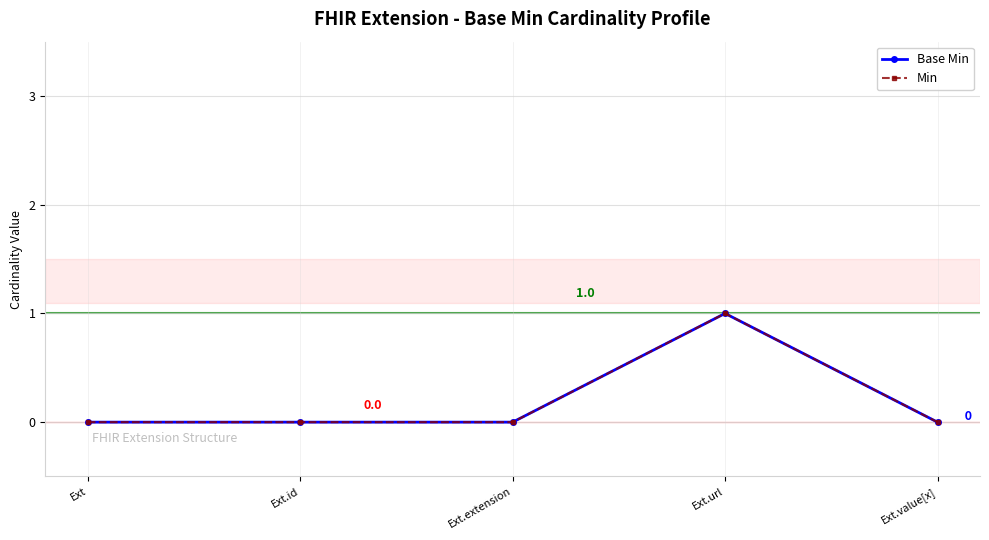

Does the chart have visible grid lines?

Yes